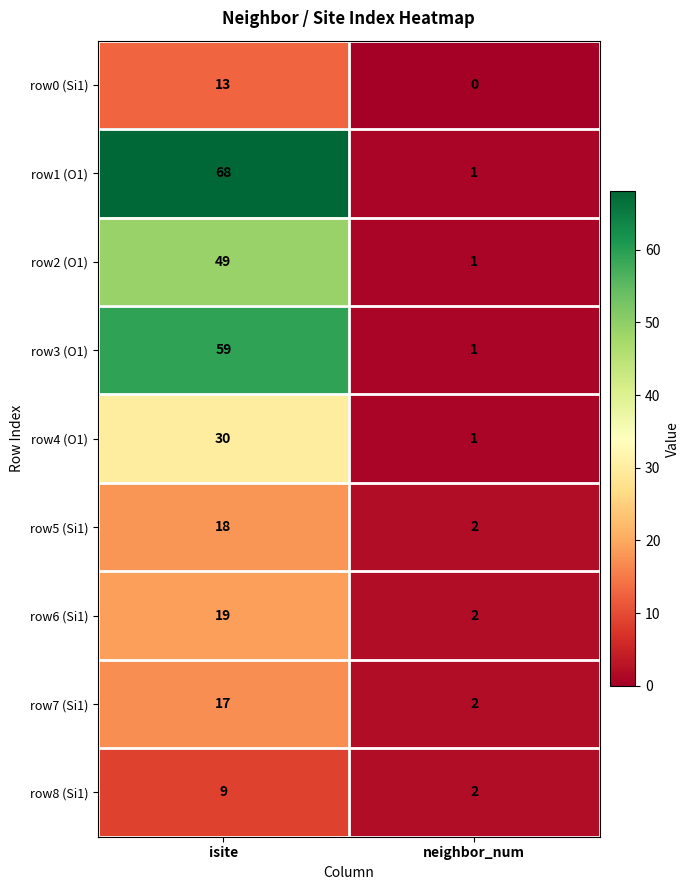

Which series has the largest range (max minus min)?

row1 (O1)